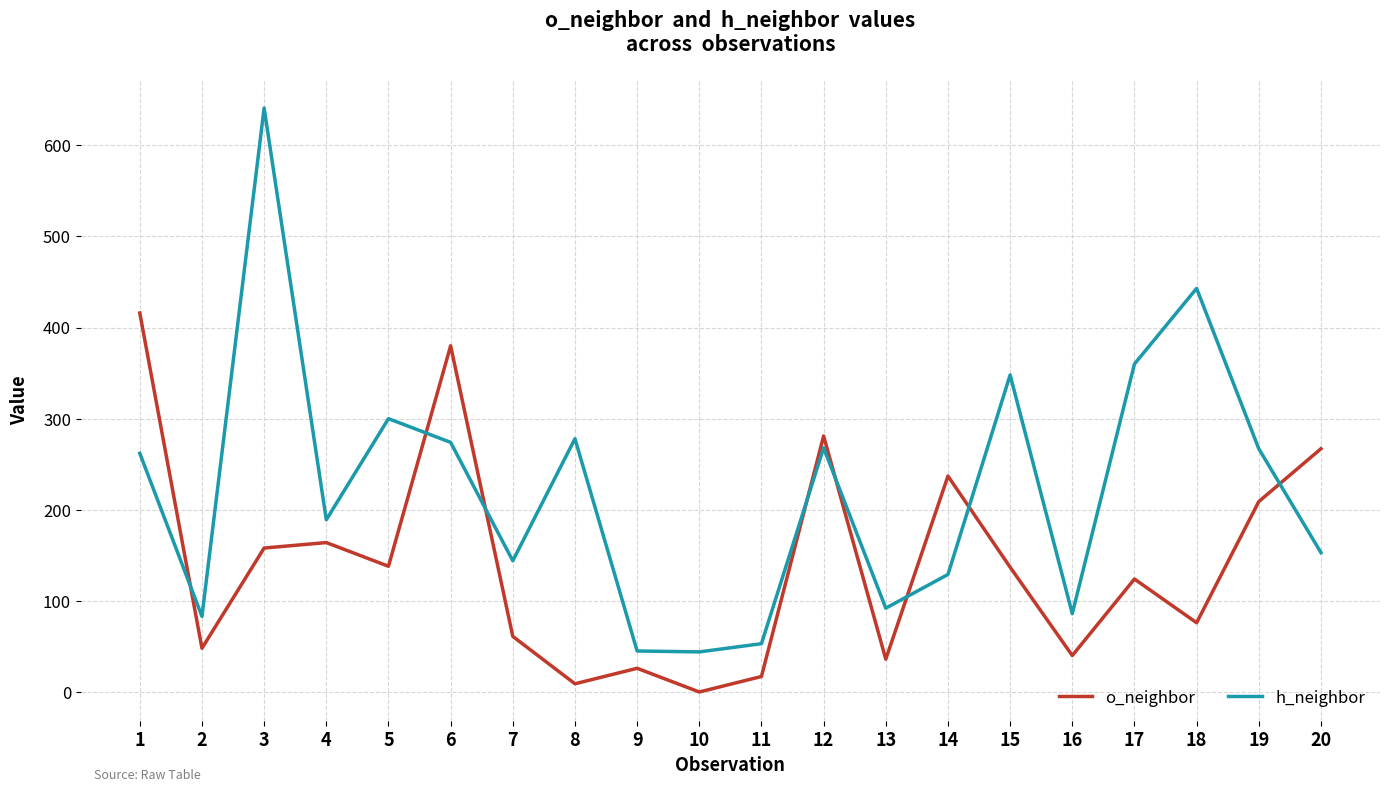

Which series changed the most between 2 and 8?

h_neighbor